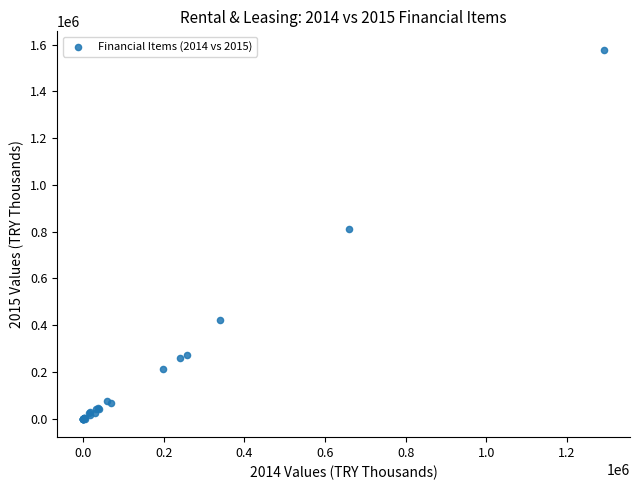

What Y value in the scatter plot is closest to 788792?

812445.7